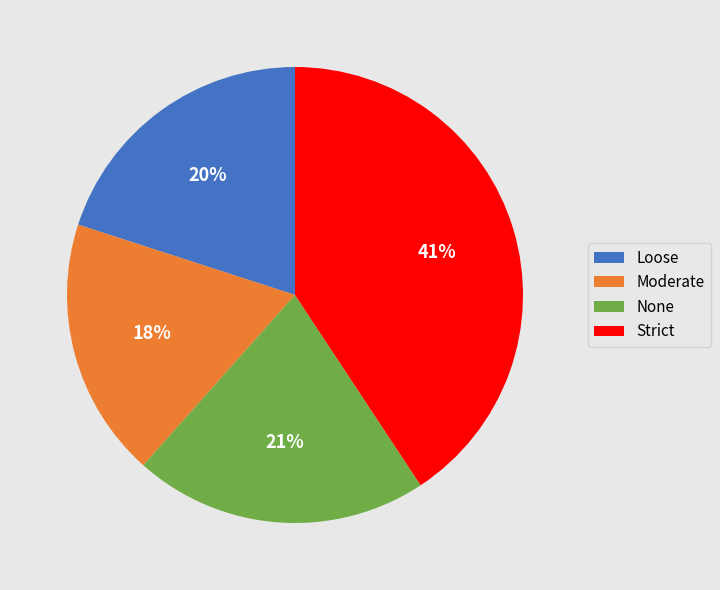

What is the smallest slice in the pie chart?

Moderate